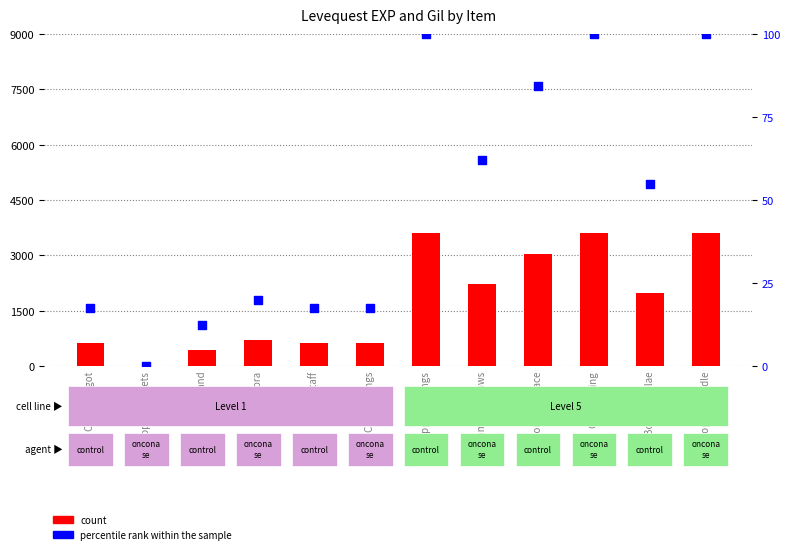

Which series has the widest spread of Y values?

count